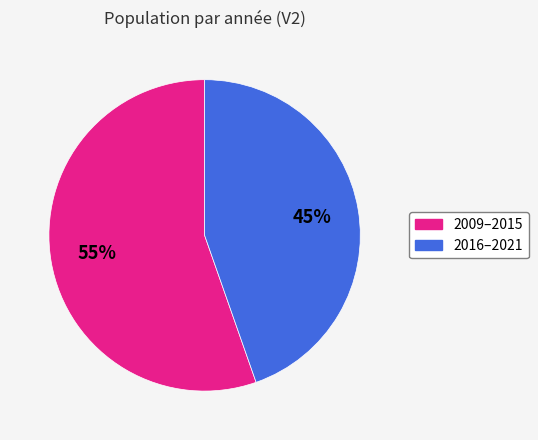

Is there a majority slice in this chart?

Yes